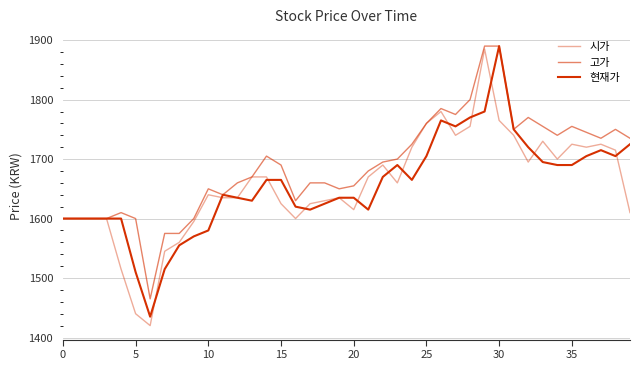

Which series has the widest spread of values?

시가